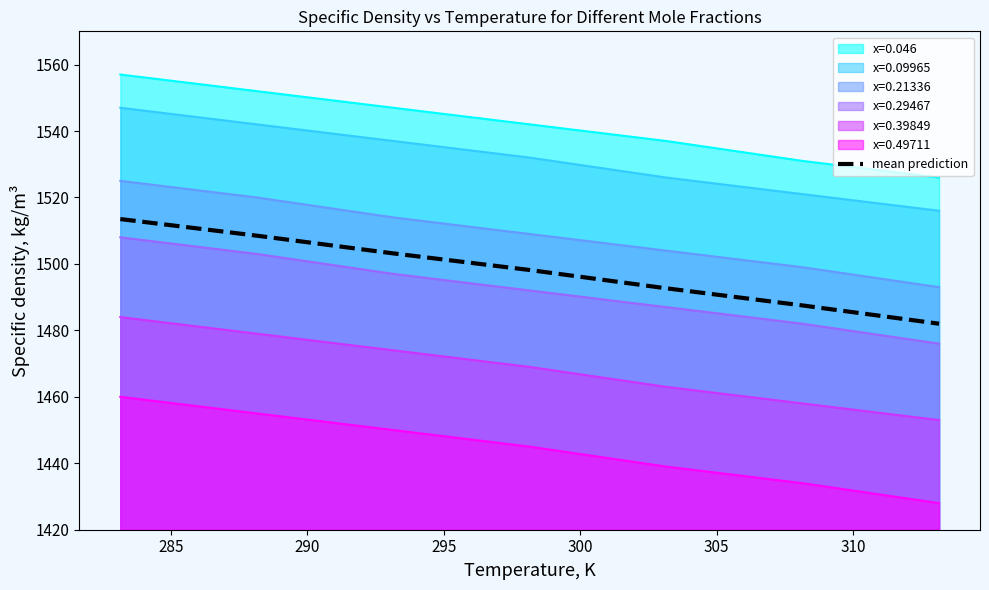

What is the difference between the maximum and minimum values?

31.5